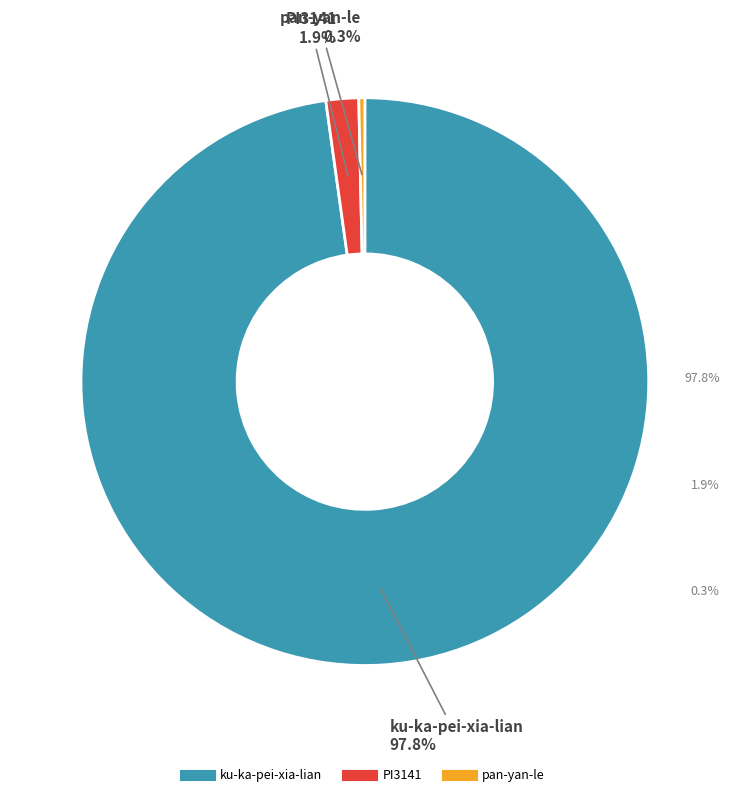

Which slice is the largest?

ku-ka-pei-xia-lian